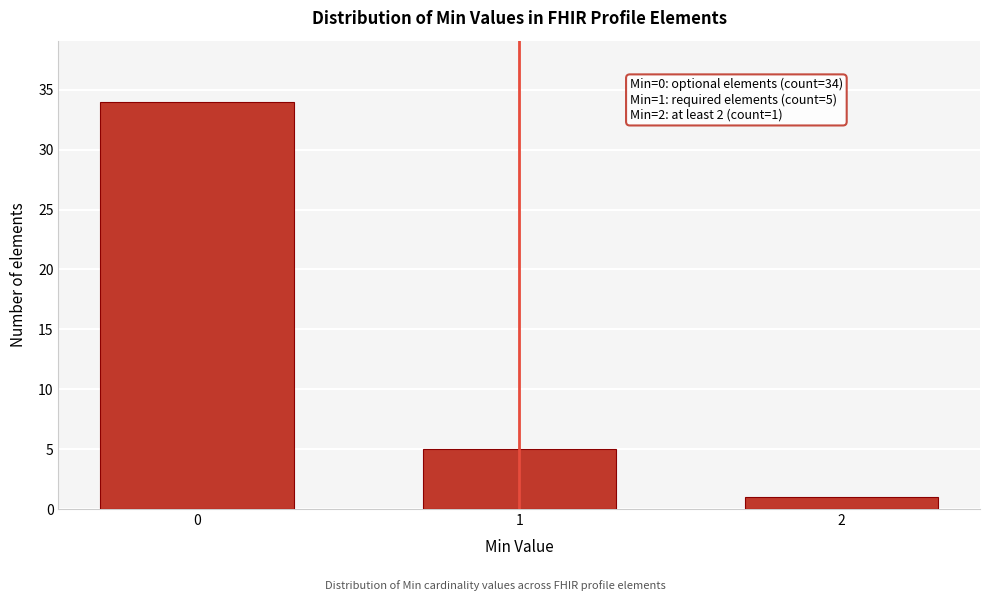

Reading left to right, transcribe all the data shown in this chart.

34	5	1